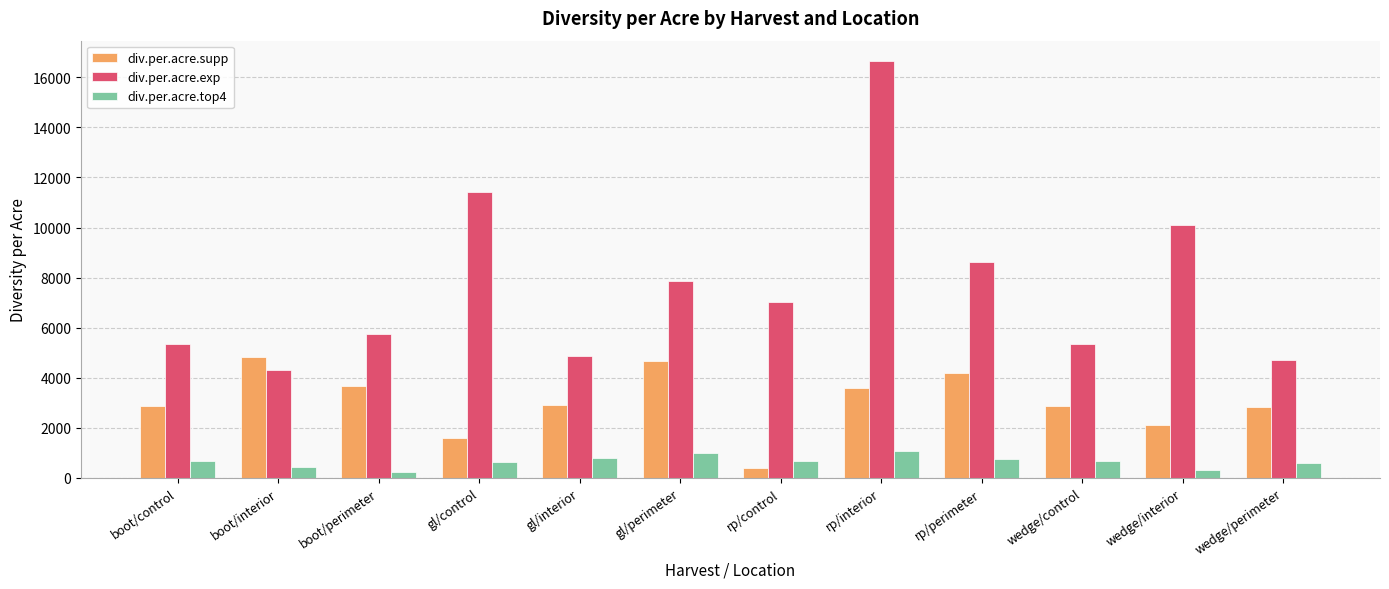

What is the minimum value shown in the chart?

240.7